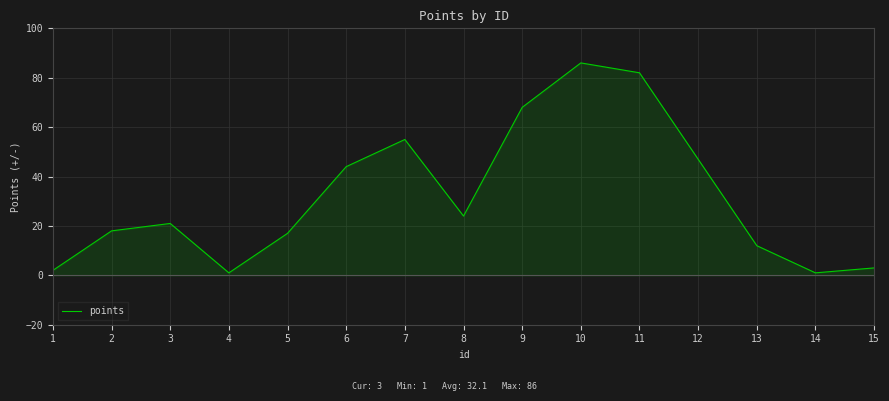

Where does the data first go above 21?

6